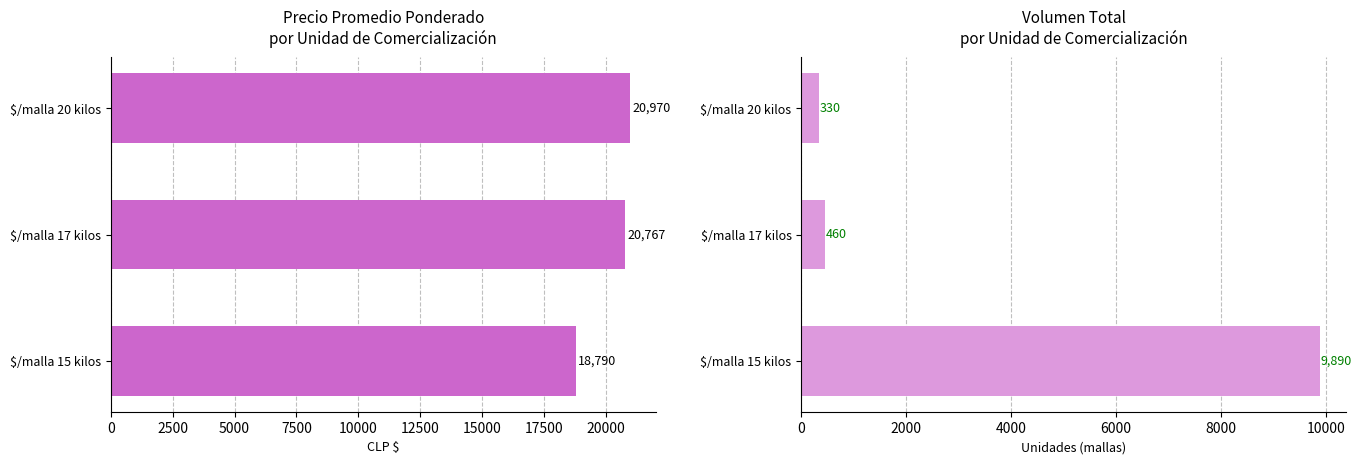

What is the total value across all series at $/malla 17 kilos?

21227